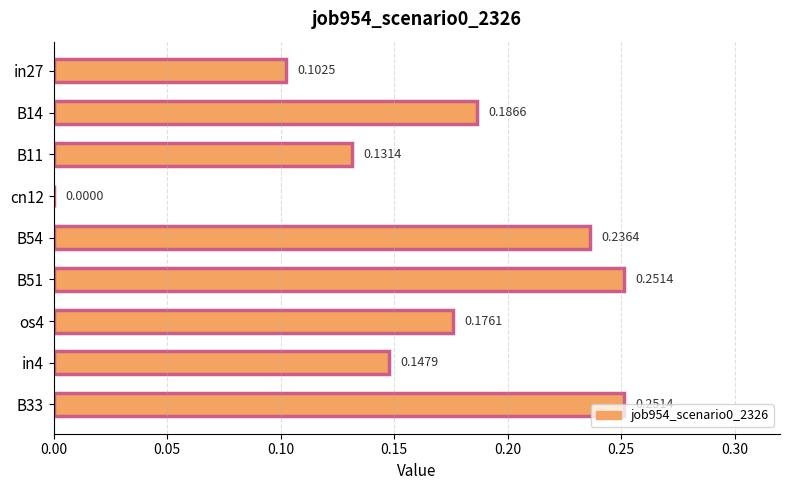

Are the bars grouped side by side (vs. stacked)?

No